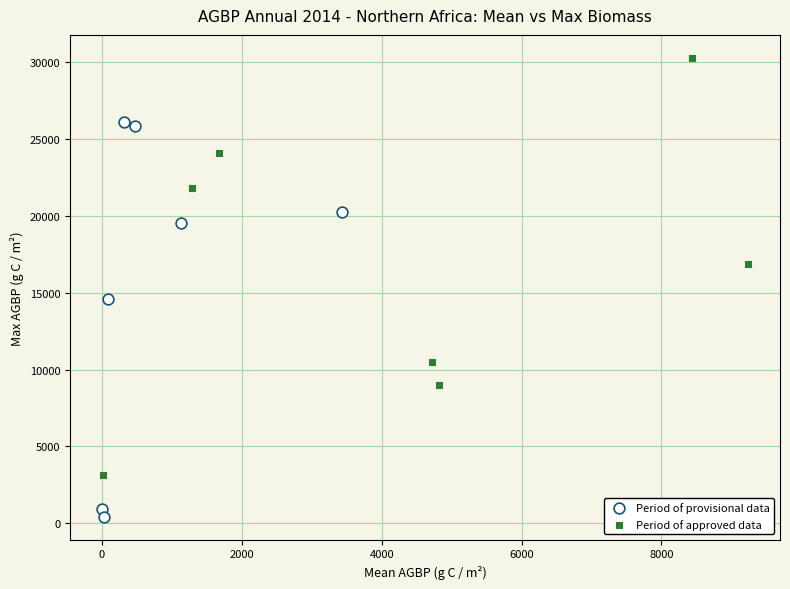

Which series reaches the minimum Y coordinate?

Period of provisional data